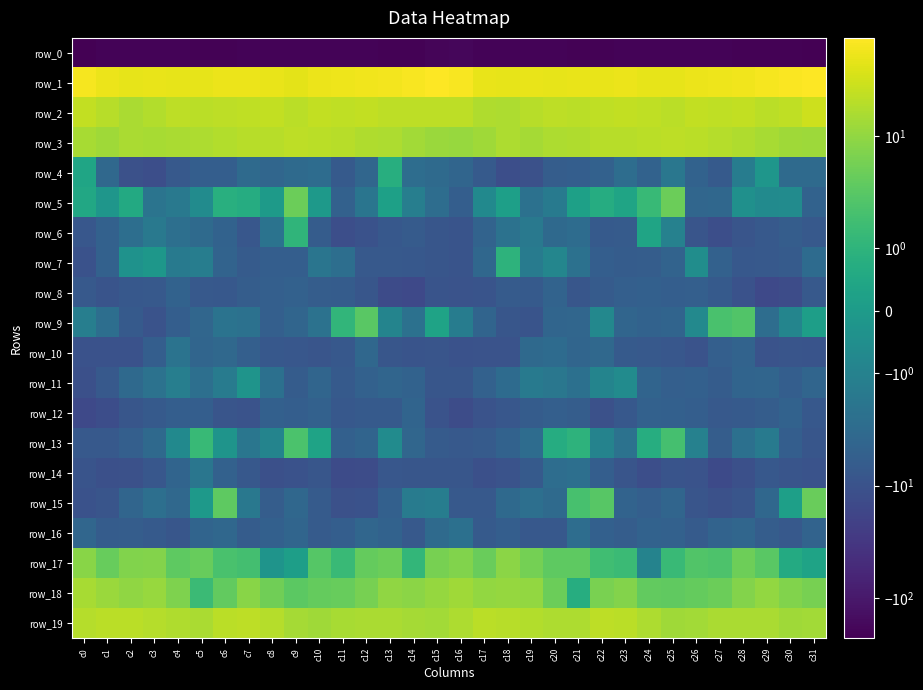

At how many categories does at least one series exceed 0?

32